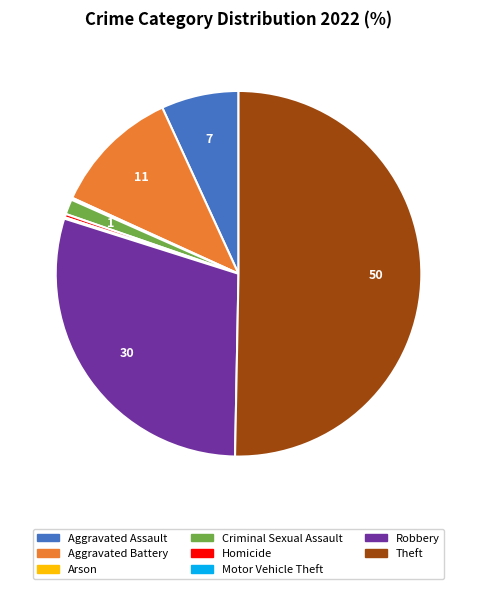

Is the sum of Theft and Robbery greater than half?

Yes